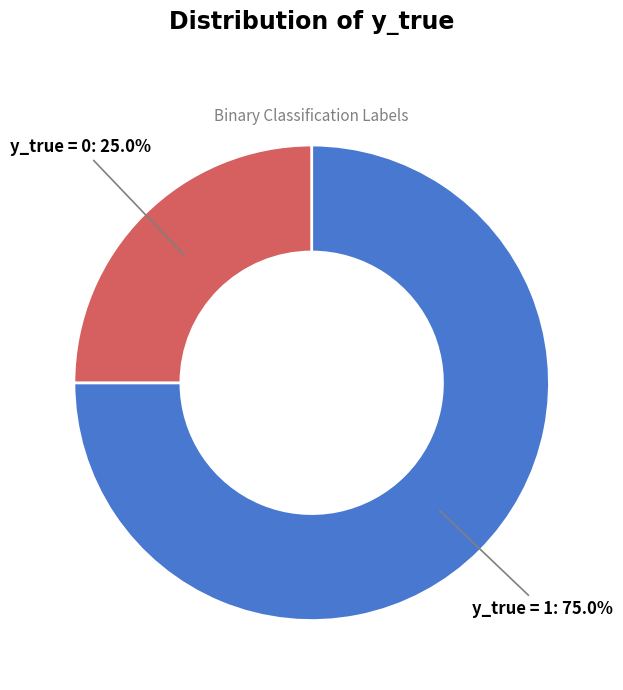

Is there any slice that represents more than half of the pie?

Yes